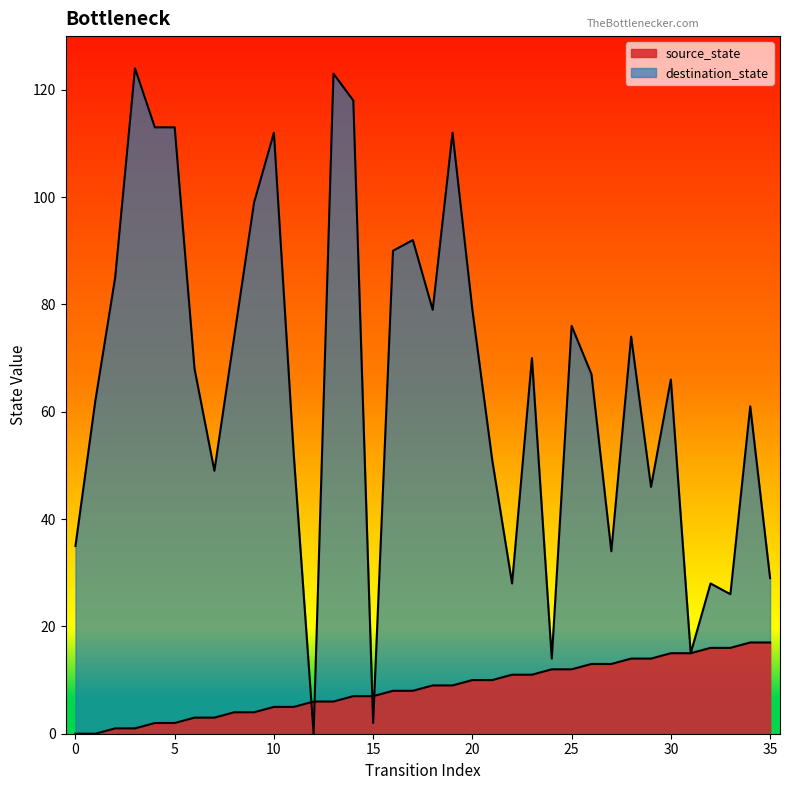

List the labels in order of source_state value, smallest first.

0, 1, 2, 3, 4, 5, 6, 7, 8, 9, 10, 11, 12, 13, 14, 15, 16, 17, 18, 19, 20, 21, 22, 23, 24, 25, 26, 27, 28, 29, 30, 31, 32, 33, 34, 35